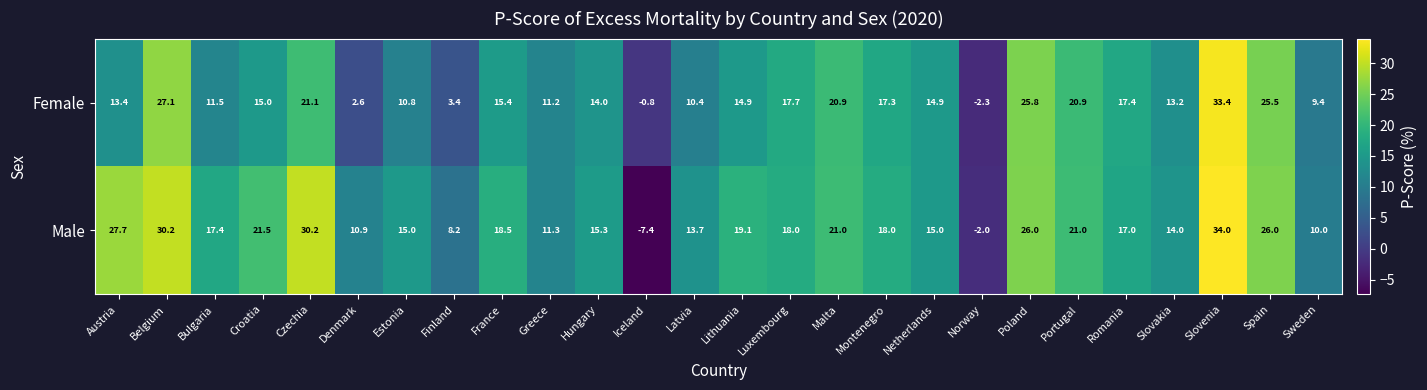

Count the number of categories in the chart.

26